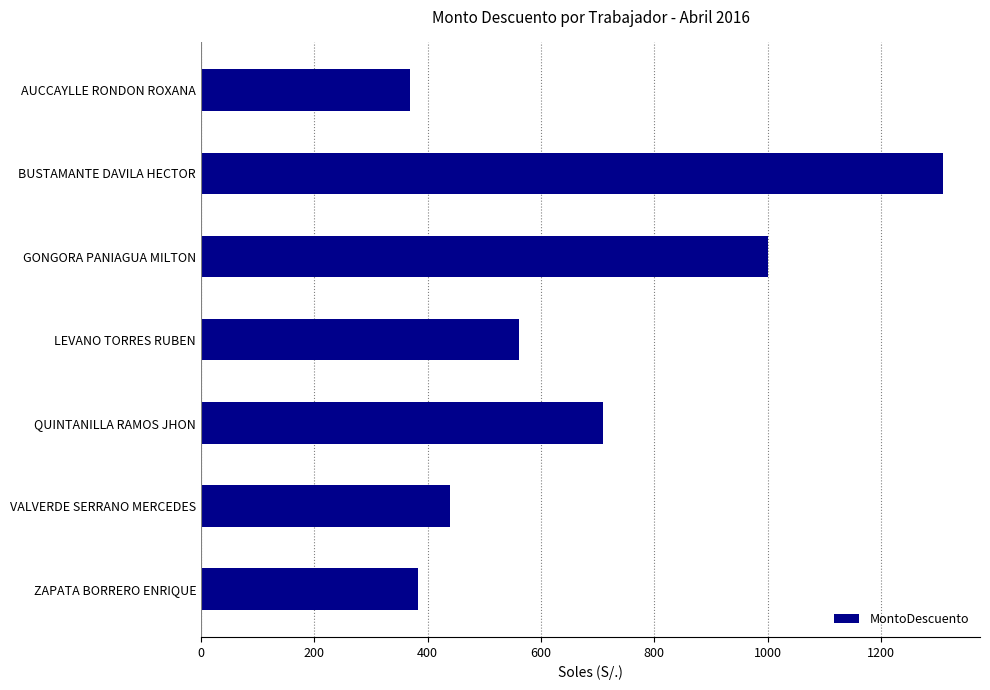

Is it true that the value at QUINTANILLA RAMOS JHON is 1129.2?

False